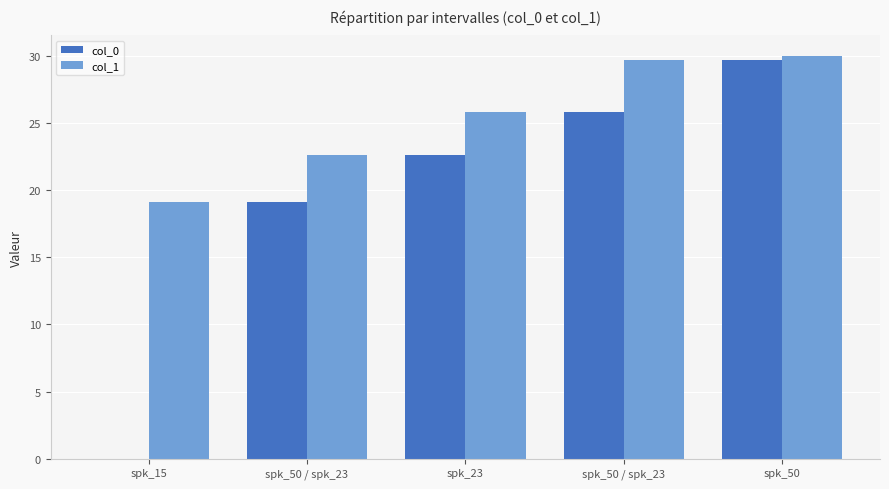

What is the difference between the highest and lowest values at spk_23?

3.2